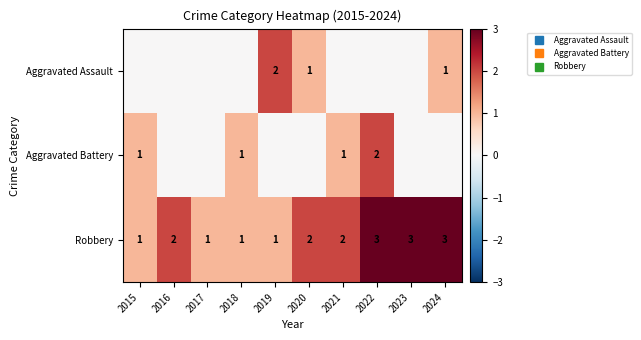

How many values in Aggravated Battery are above zero?

4